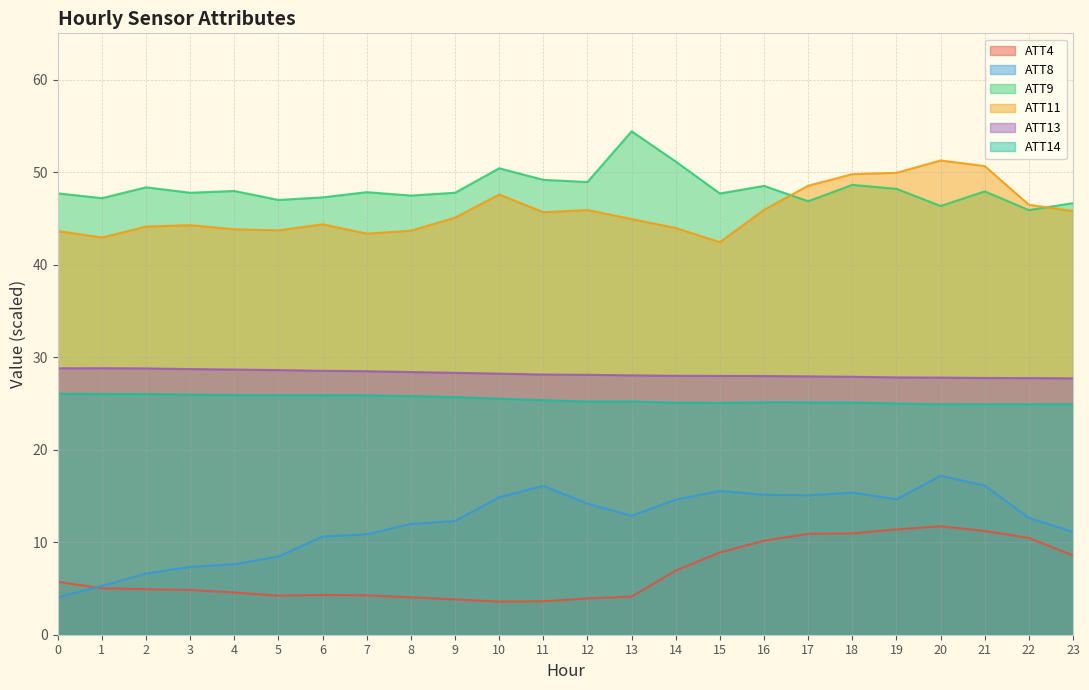

What is the difference between the maximum and second lowest values in the ATT8 series?

11.9